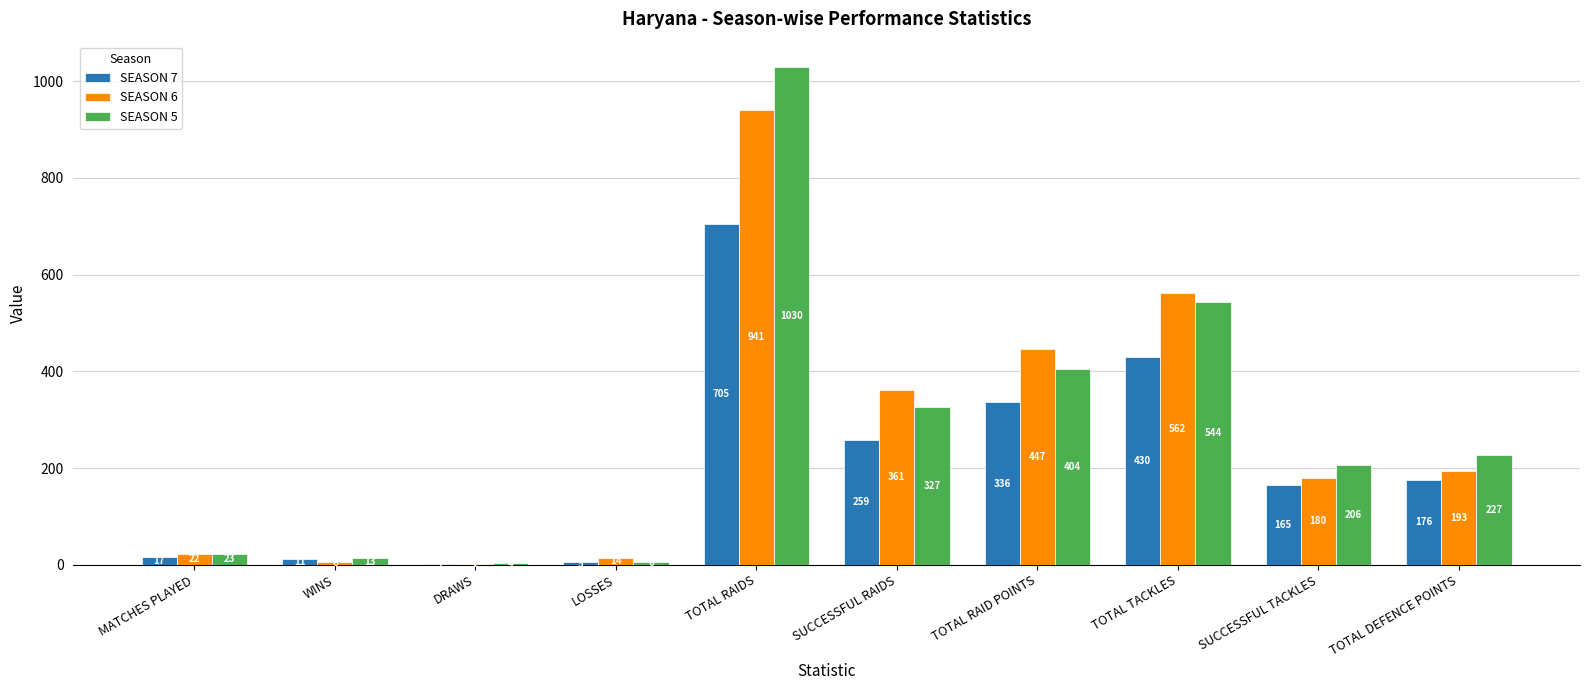

Reading left to right, what are all the values shown in this chart?

SEASON 7: 17	11	1	5	705	259	336	430	165	176
SEASON 6: 22	6	2	14	941	361	447	562	180	193
SEASON 5: 23	13	4	6	1030	327	404	544	206	227